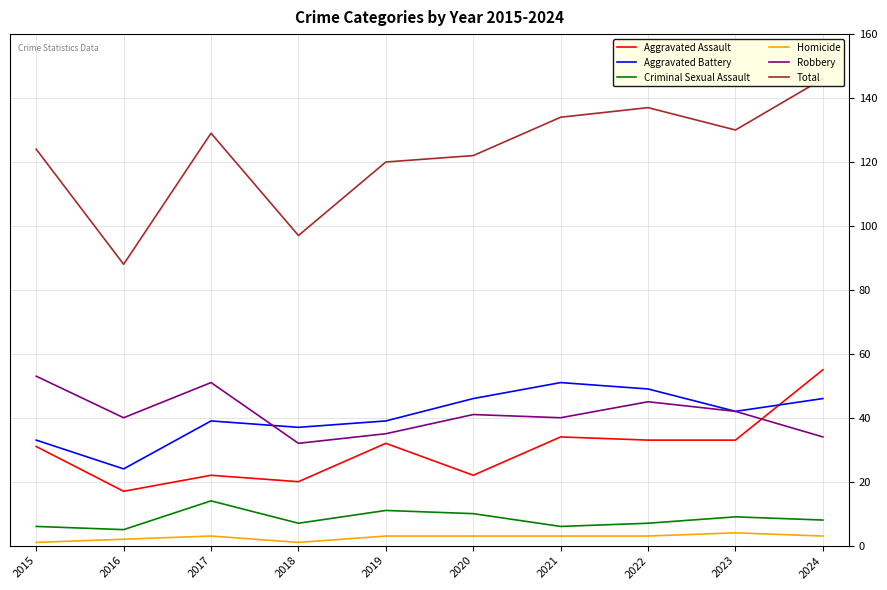

Rank the series at 2015 from highest to lowest value.

Total, Robbery, Aggravated Battery, Aggravated Assault, Criminal Sexual Assault, Homicide